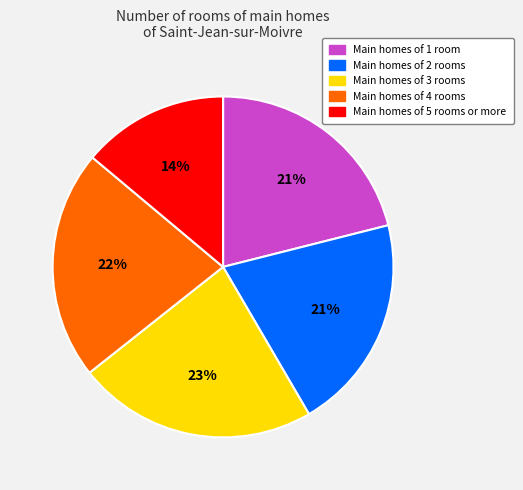

Does any single category account for the majority?

No